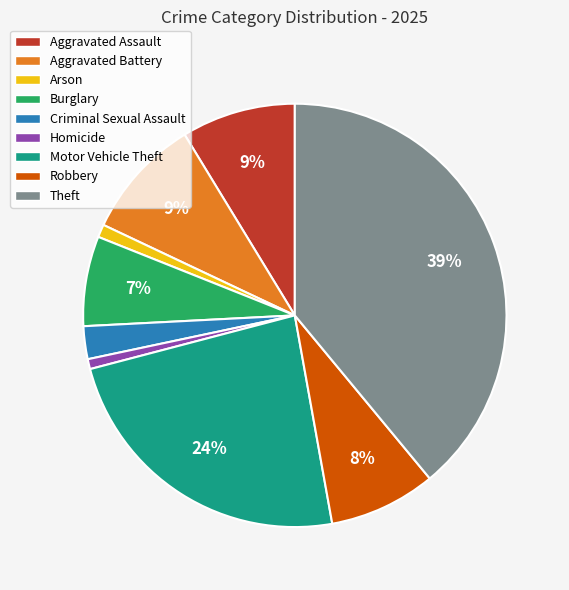

To the nearest percent, what is the difference between the largest and smallest slice percentages?

38%